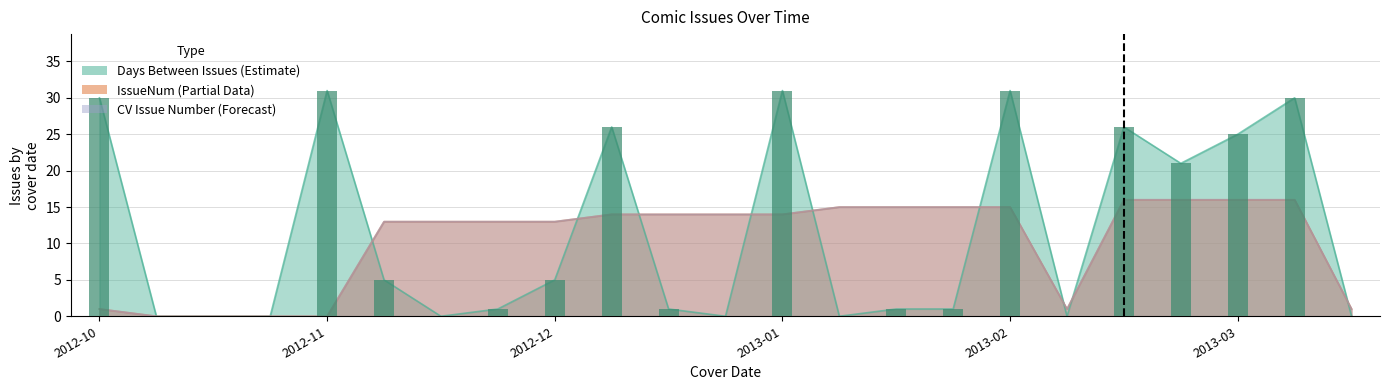

Which category has the highest value across all series?

2012-11